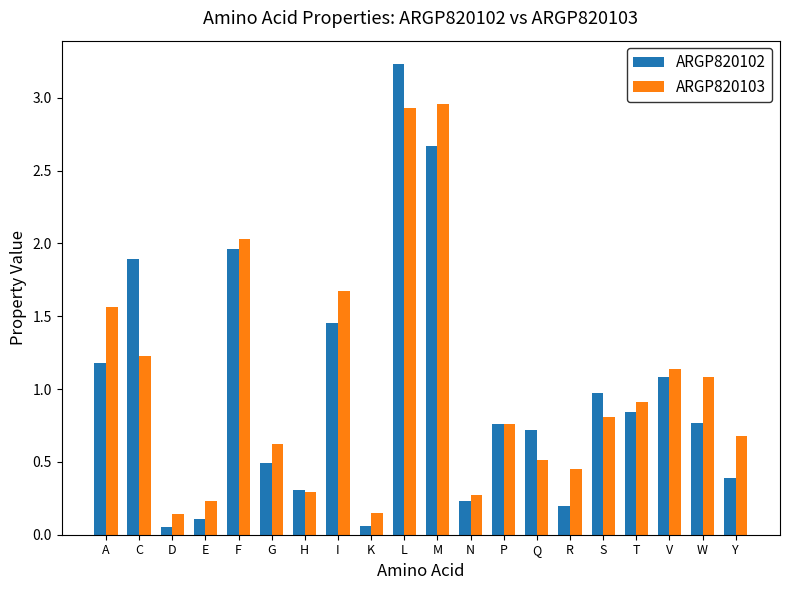

Does the chart contain any negative values?

No